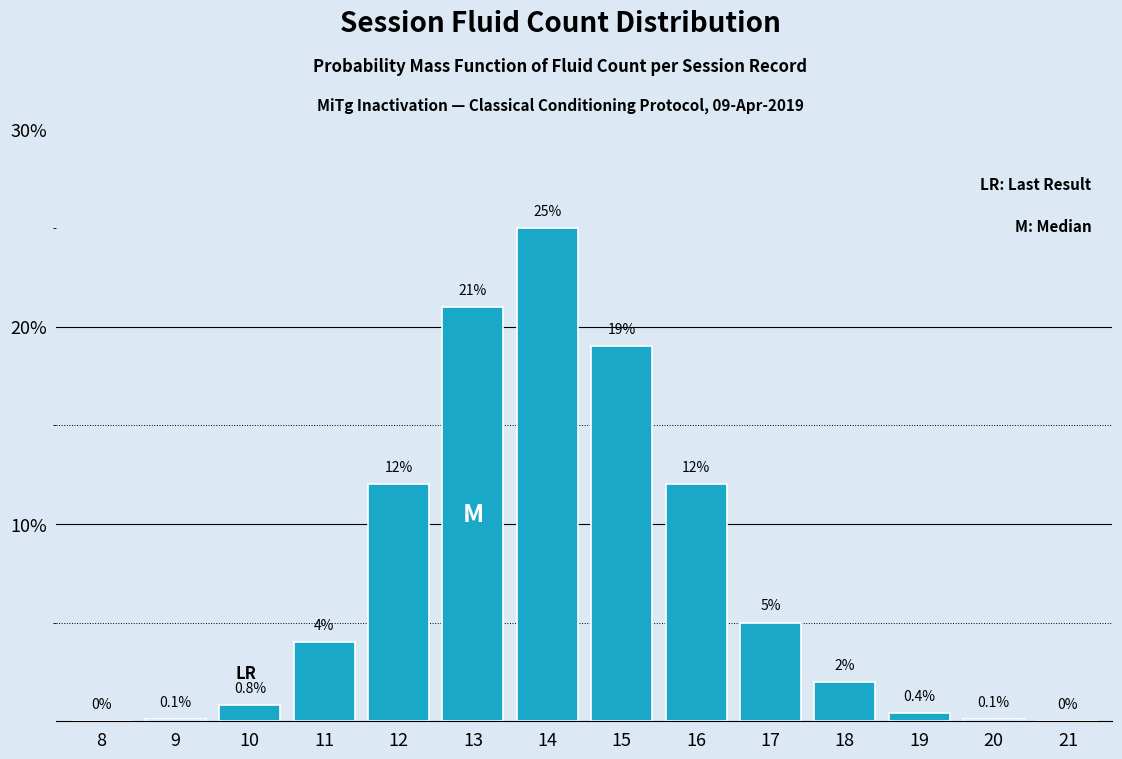

Reading left to right, extract all data points from this chart.

8=0.0	9=0.1	10=0.8	11=4.0	12=12.0	13=21.0	14=25.0	15=19.0	16=12.0	17=5.0	18=2.0	19=0.4	20=0.1	21=0.0